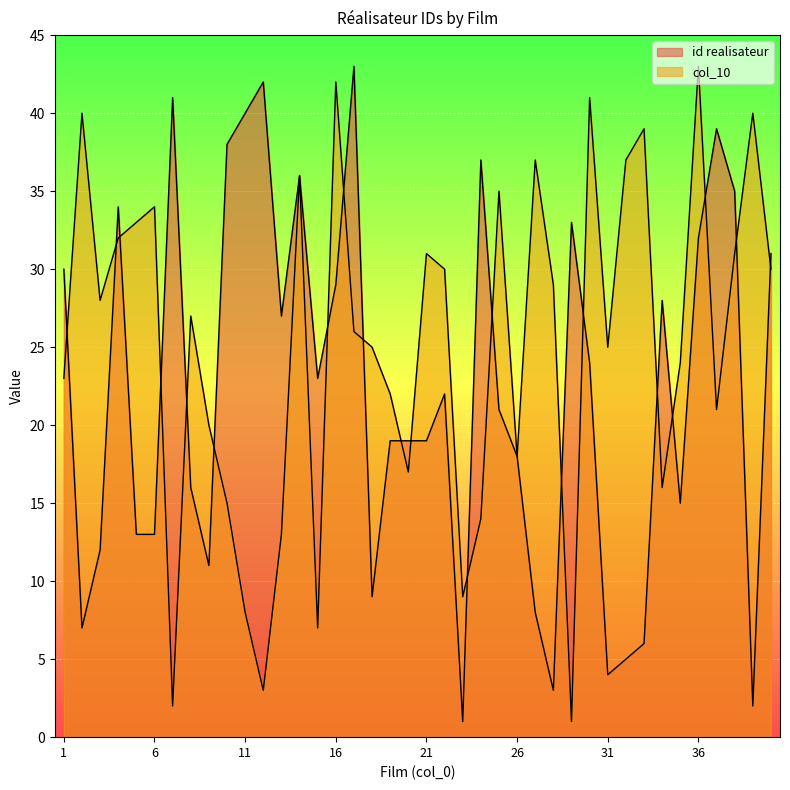

Reading left to right, list all the values displayed in this chart.

id realisateur: 1=30	2=7	3=12	4=34	5=13	6=13	7=41	8=16	9=11	10=38	11=40	12=42	13=27	14=36	15=23	16=29	17=43	18=9	19=19	20=19	21=19	22=22	23=1	24=37	25=21	26=18	27=8	28=3	29=33	30=24	31=4	32=5	33=6	34=28	35=15	36=32	37=39	38=35	39=2	40=31
col_10: 1=23	2=40	3=28	4=32	5=33	6=34	7=2	8=27	9=20	10=15	11=8	12=3	13=13	14=36	15=7	16=42	17=26	18=25	19=22	20=17	21=31	22=30	23=9	24=14	25=35	26=18	27=37	28=29	29=1	30=41	31=25	32=37	33=39	34=16	35=24	36=43	37=21	38=31	39=40	40=30